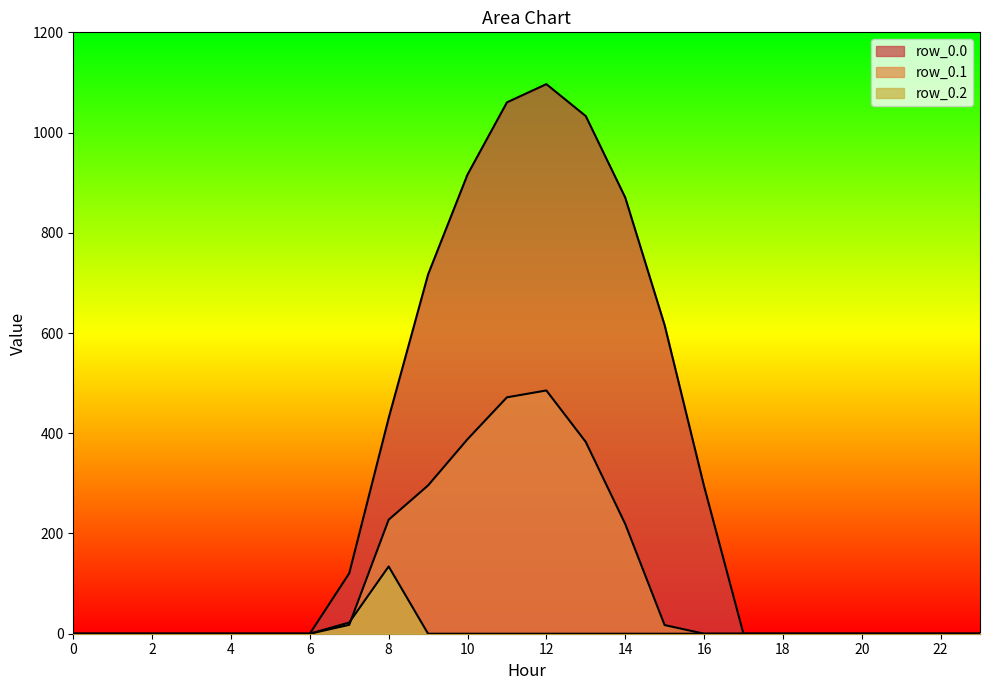

How many lines are shown in the chart?

3